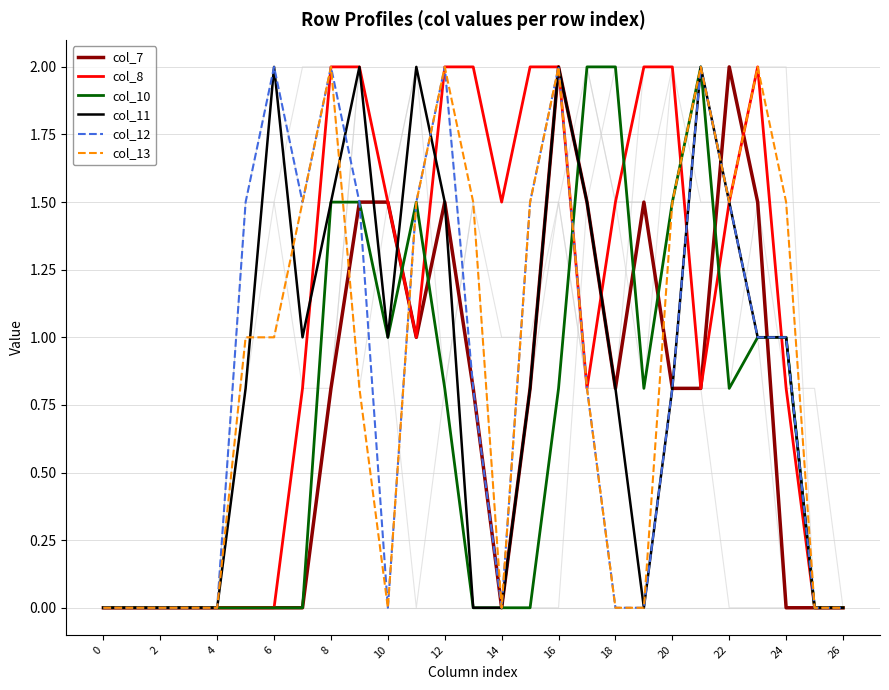

What is the value of the col_12 point at the 22nd from the left?

2.0